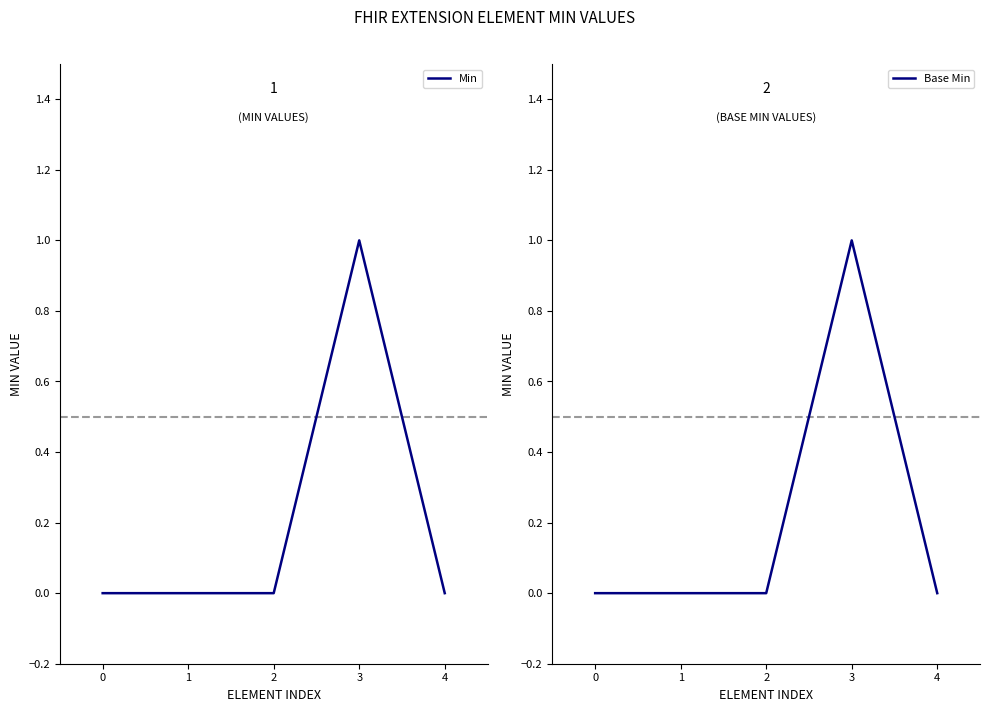

What is the difference between the maximum and minimum values in the Base Min series?

1